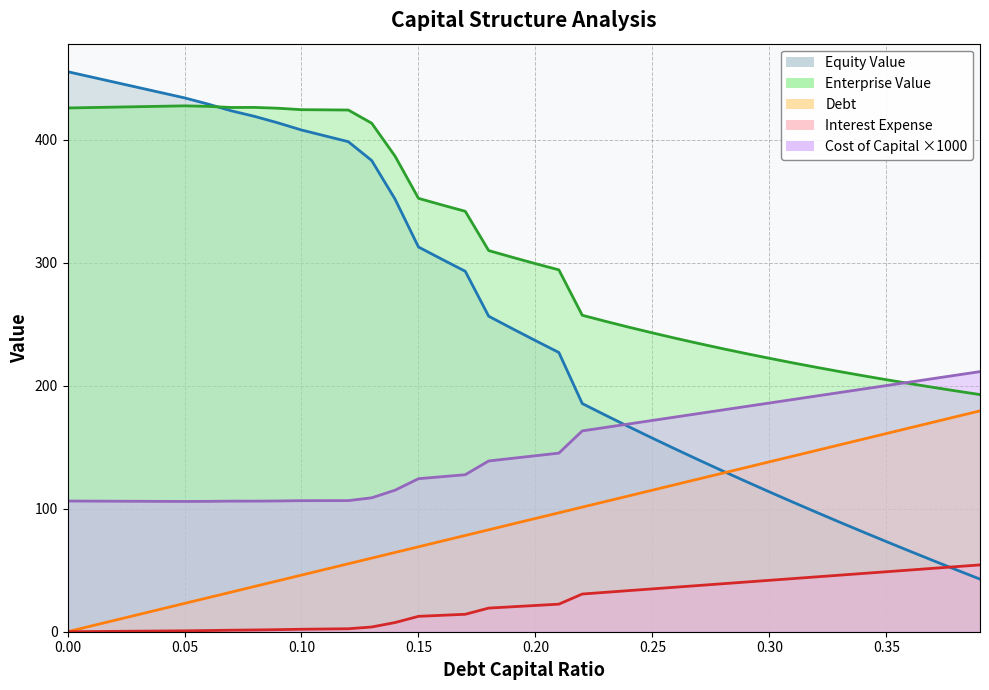

How many intersections are there between interest_expense and equity_value?

1